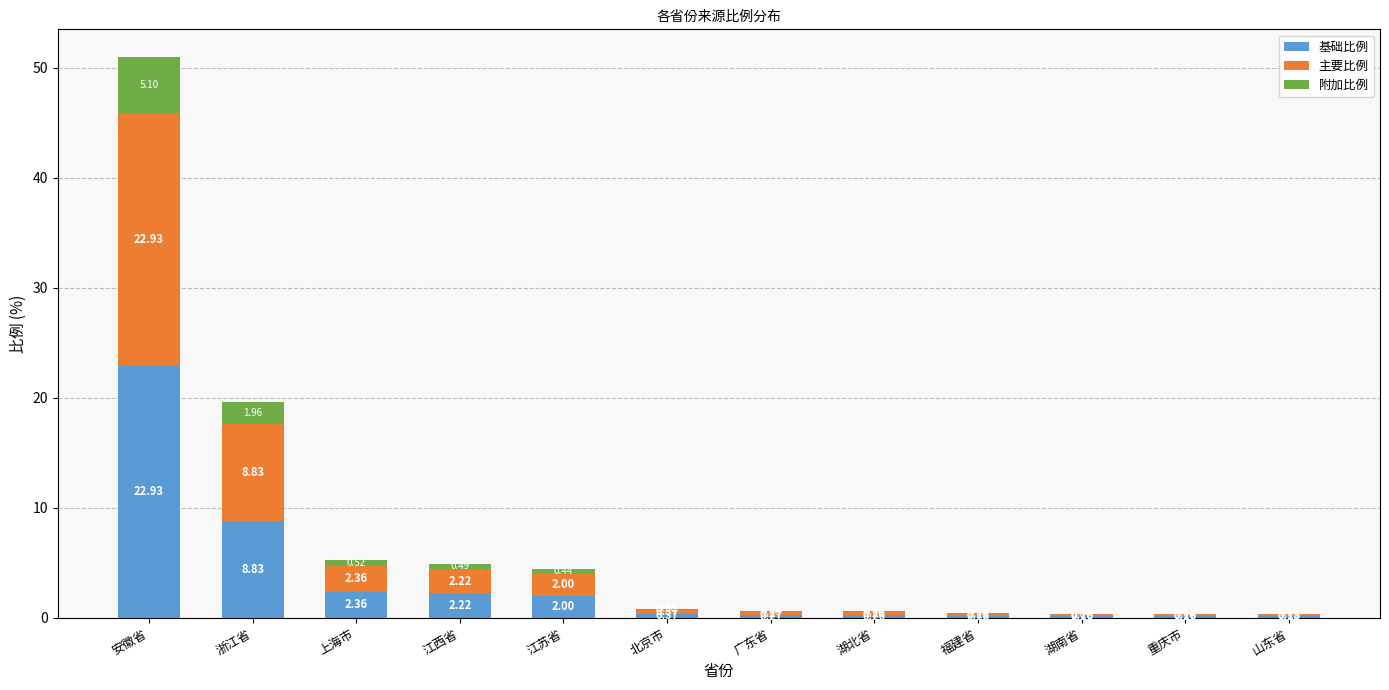

What is the sum of the 基础比例 values at 安徽省 and 山东省?

23.1